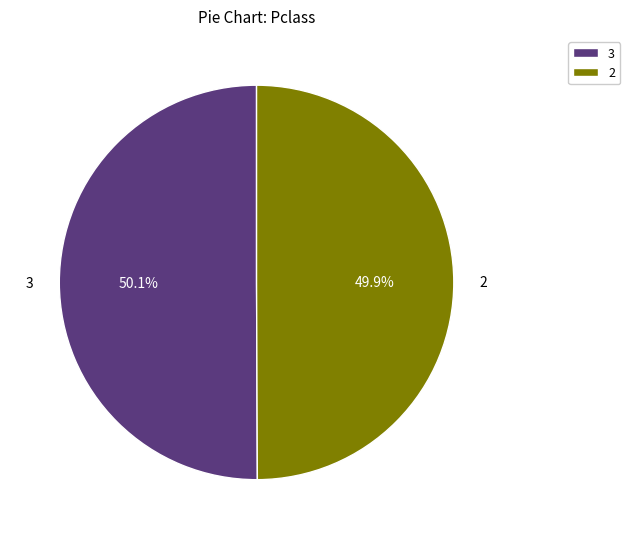

What is the total percentage of 2 and 3?

100.0%